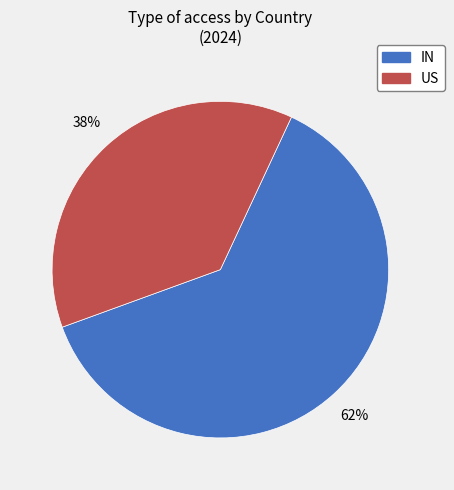

To the nearest percent, what is the combined percentage of IN and US?

100%